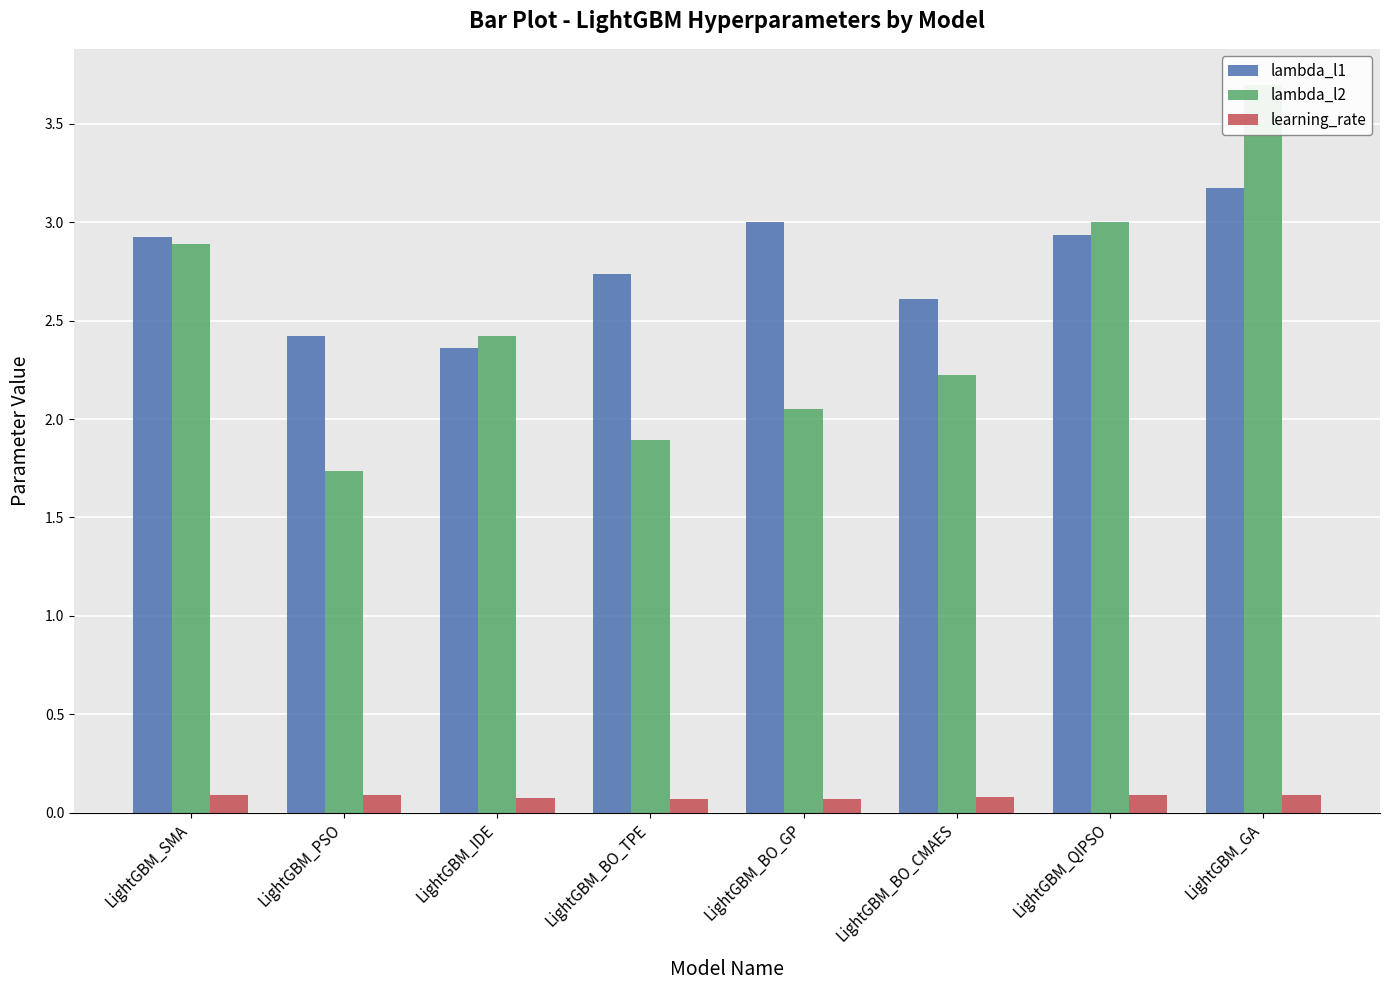

Which series has the largest range (max minus min)?

lambda_l2